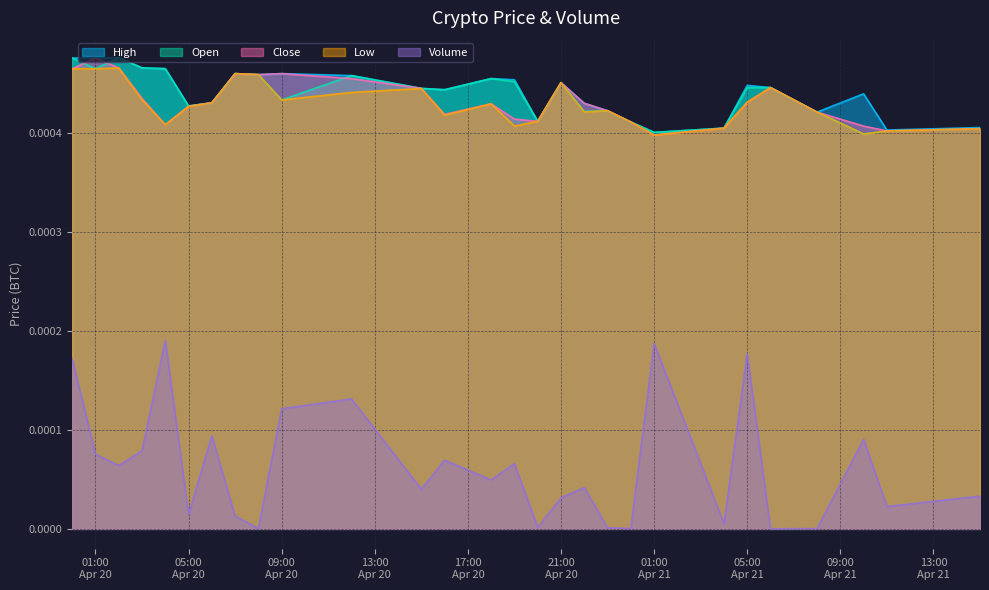

At which label is Open closest to 0?

2018-04-21 10:00